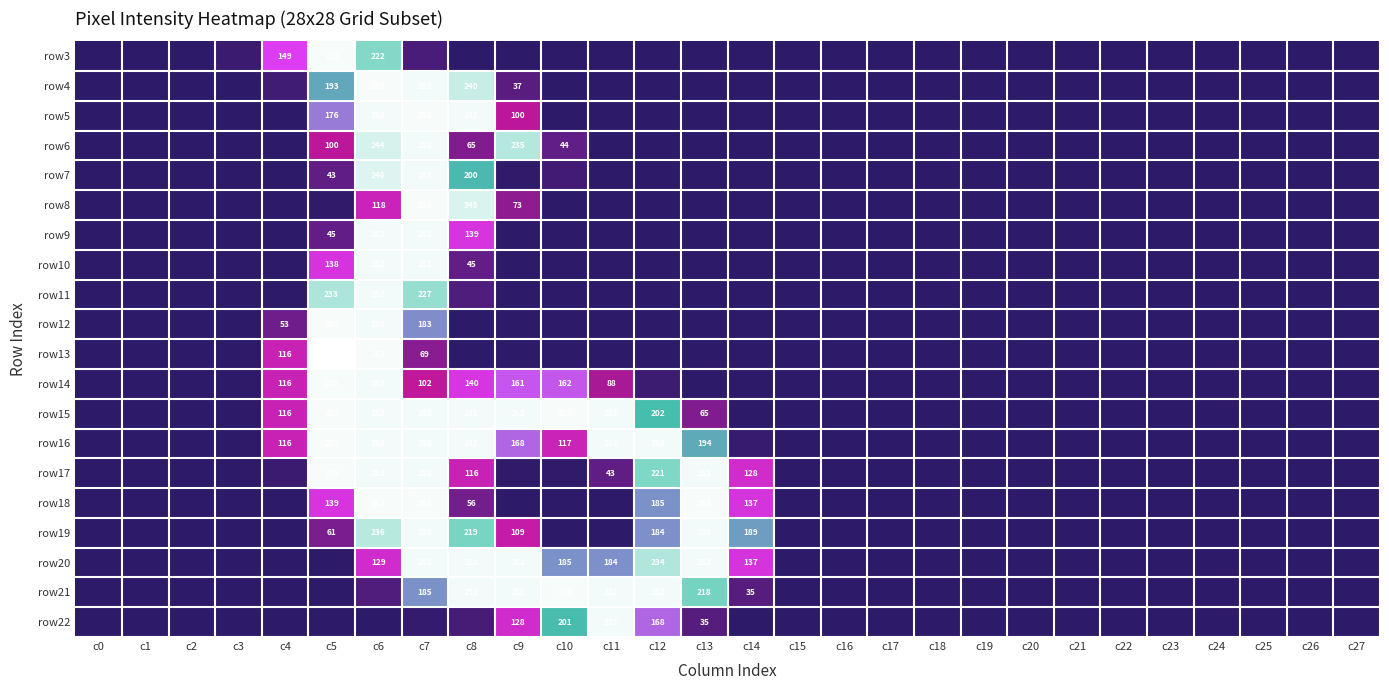

What is the sum of the row20 values at c10 and c8?

437